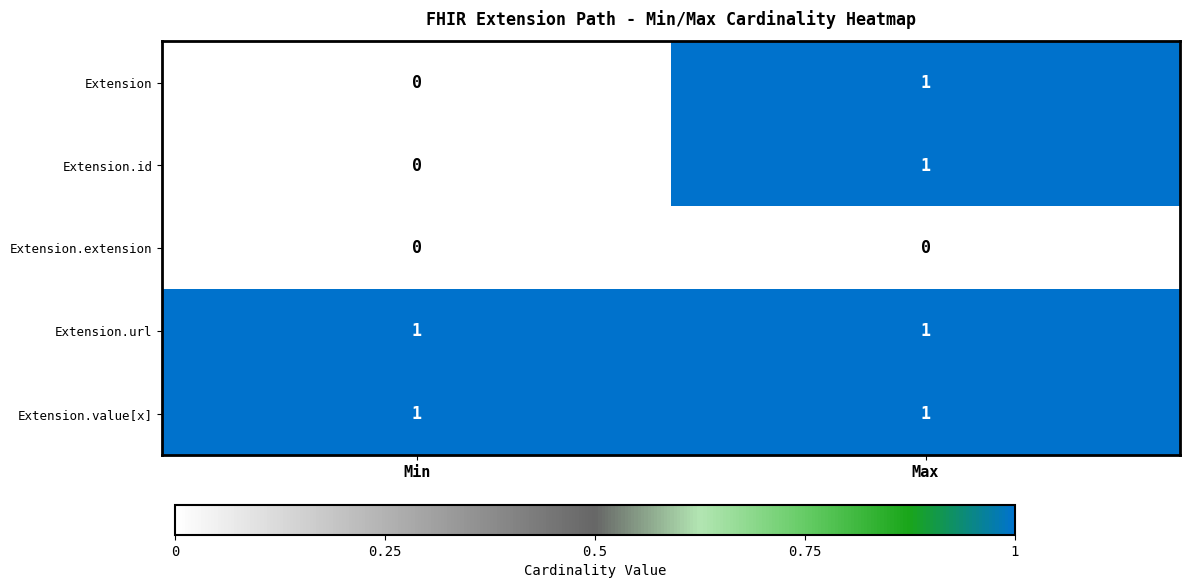

Reading left to right, transcribe all the data shown in this chart.

Extension: 0	1
Extension.id: 0	1
Extension.extension: 0	0
Extension.url: 1	1
Extension.value[x]: 1	1